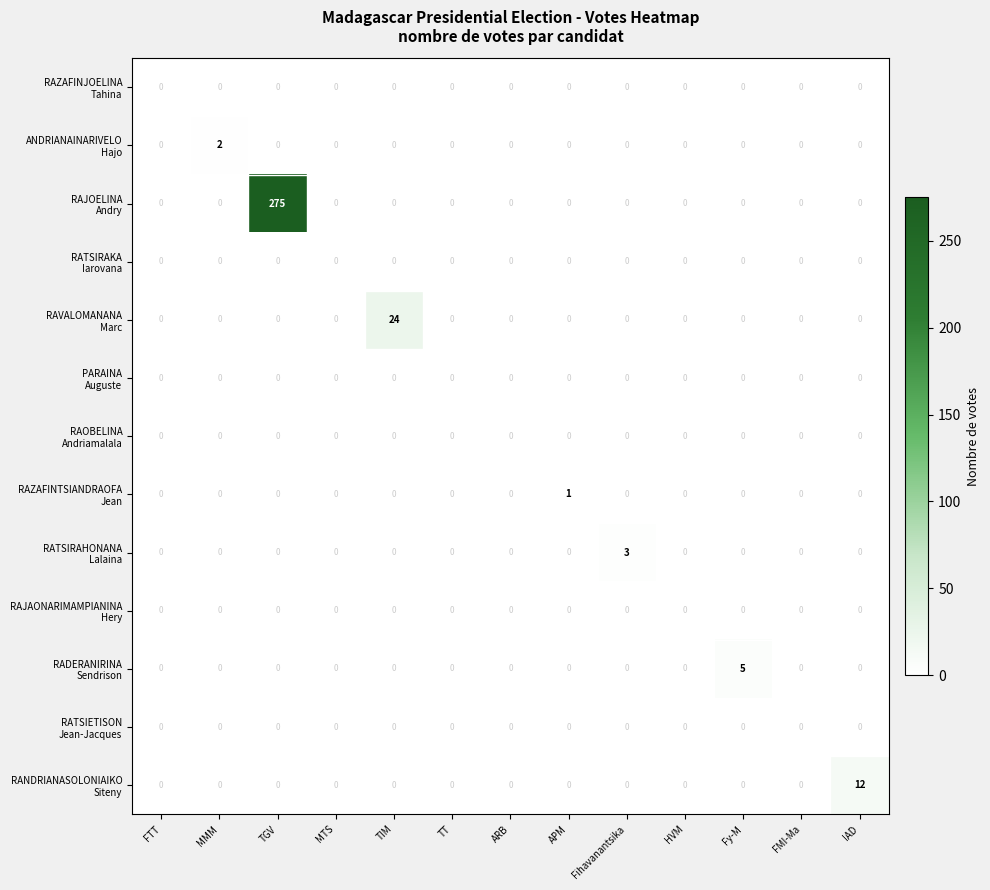

What is the spread (max minus min) of values at IAD?

12